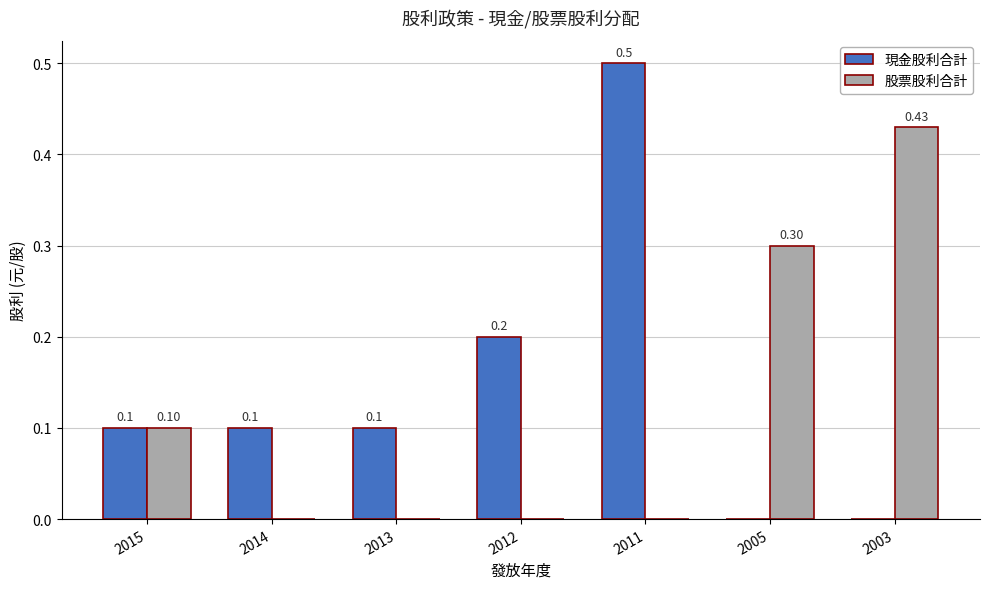

Between 2011 and 2003, which series saw the biggest shift?

現金股利合計